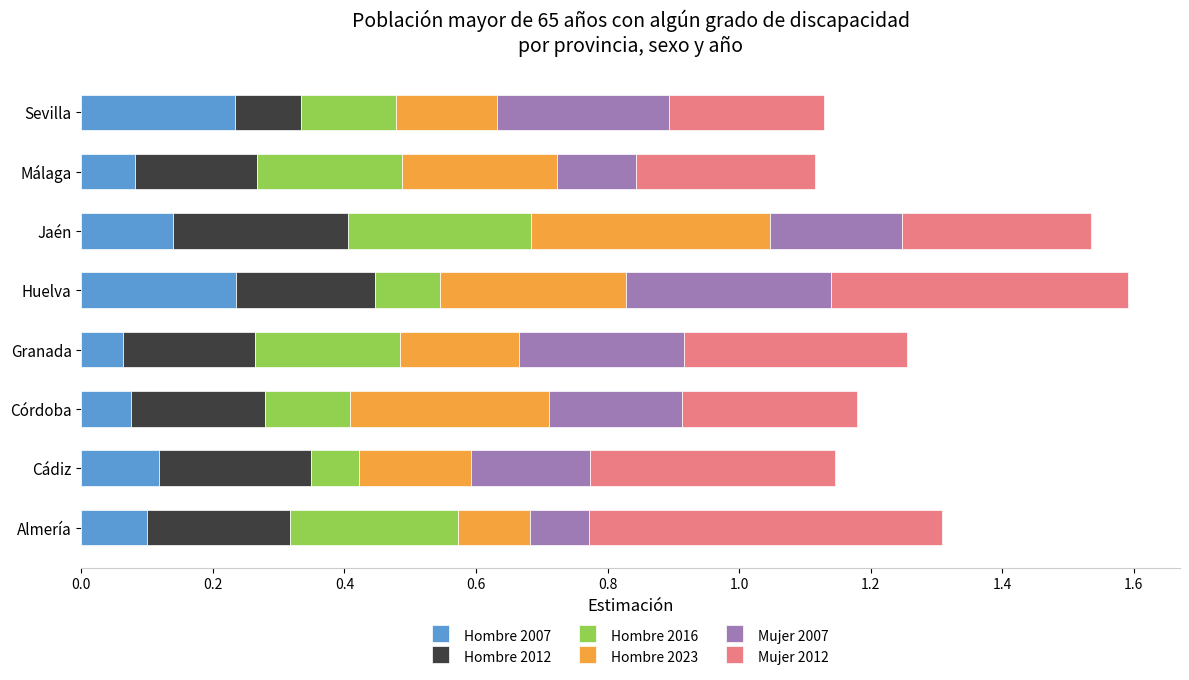

What is the total value across all series at Jaén?

1.5